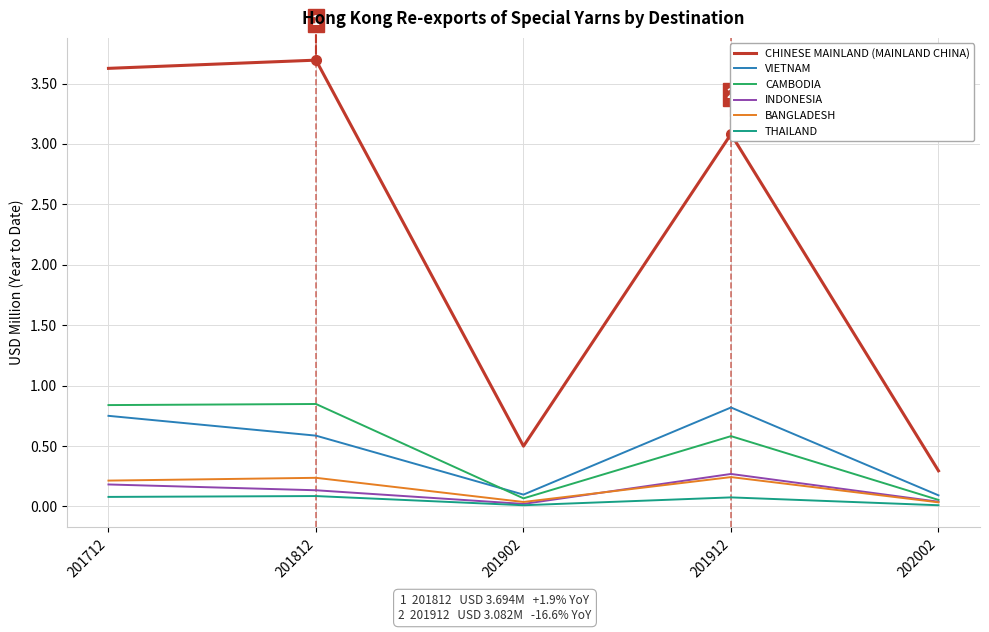

Is it true that CHINESE MAINLAND (MAINLAND CHINA) equals 5.3 at 201912?

False